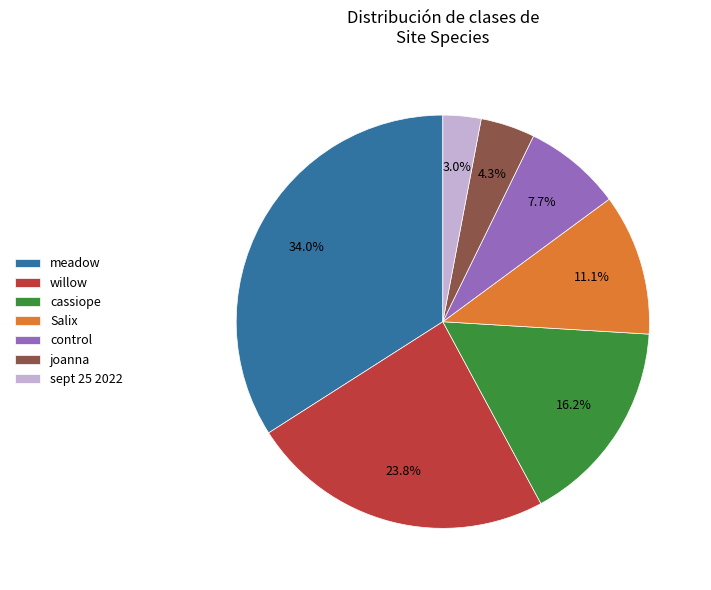

What portion of the pie excludes control?

92.3%